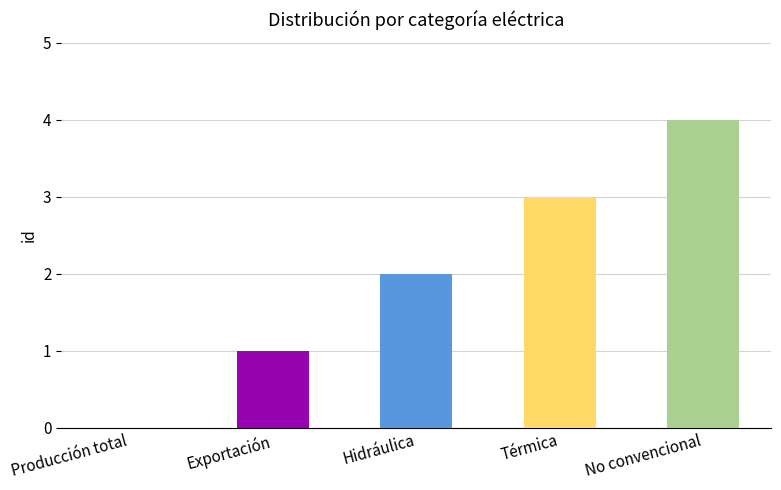

What is the approximate value at No convencional?

4